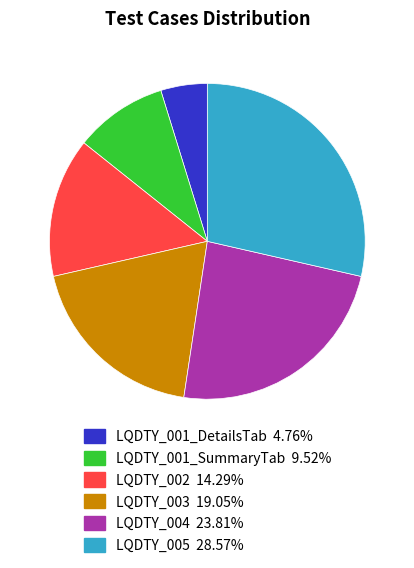

Count the number of slices in the pie.

6